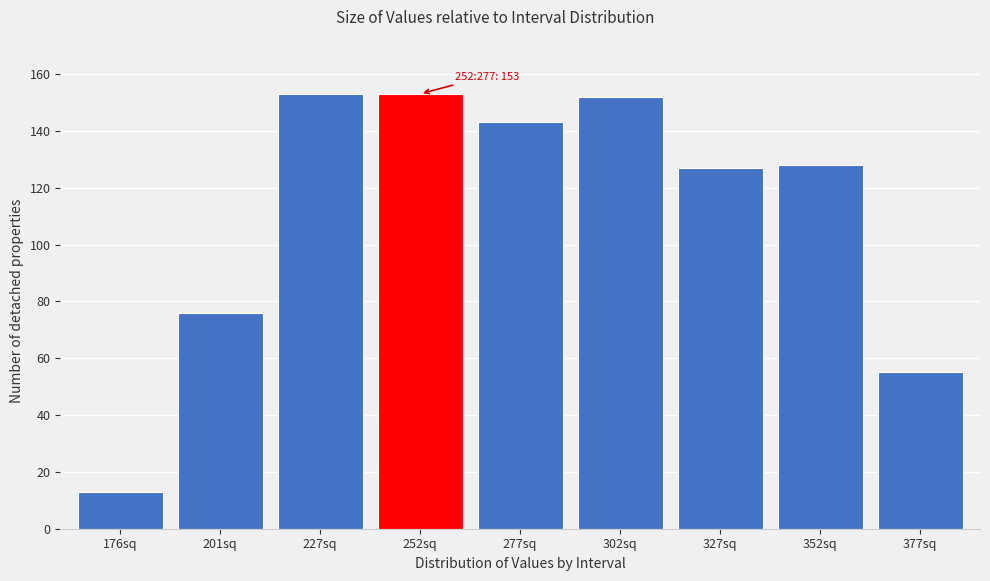

Reading right to left, what are all the values shown in this chart?

55	128	127	152	143	153	153	76	13